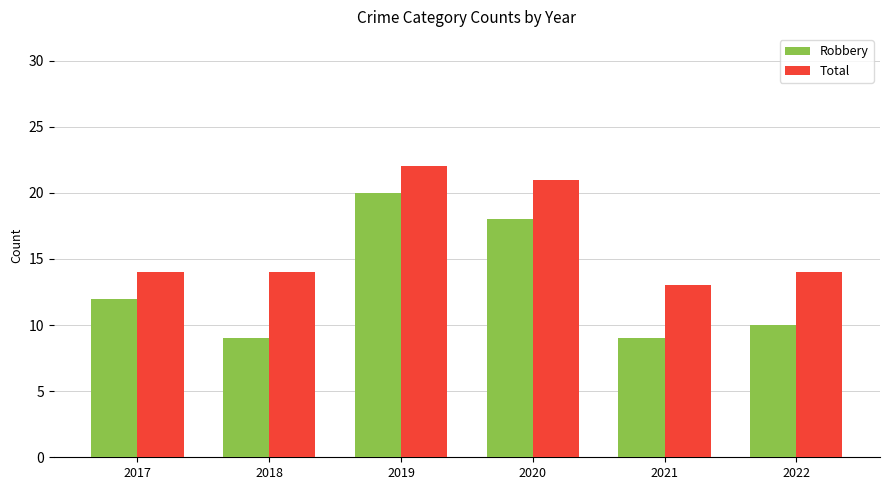

Are the bars horizontal?

No